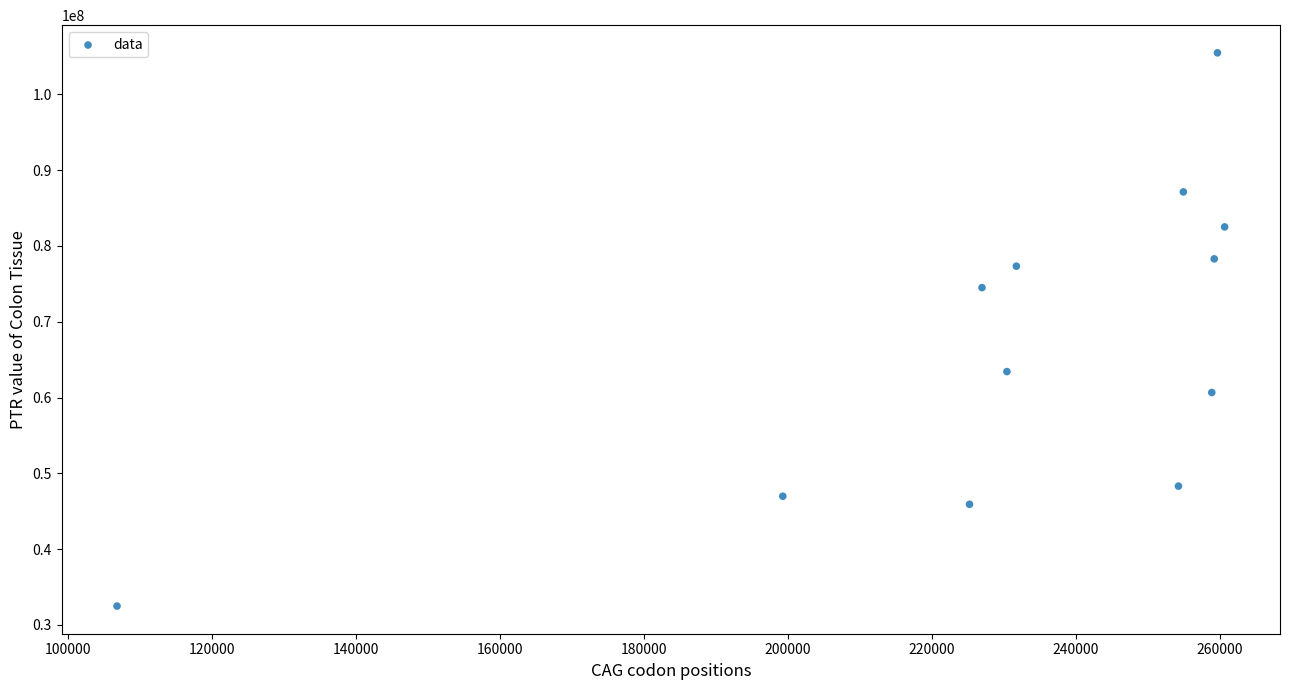

What is the range of Y values (max minus min)?

72986248.6